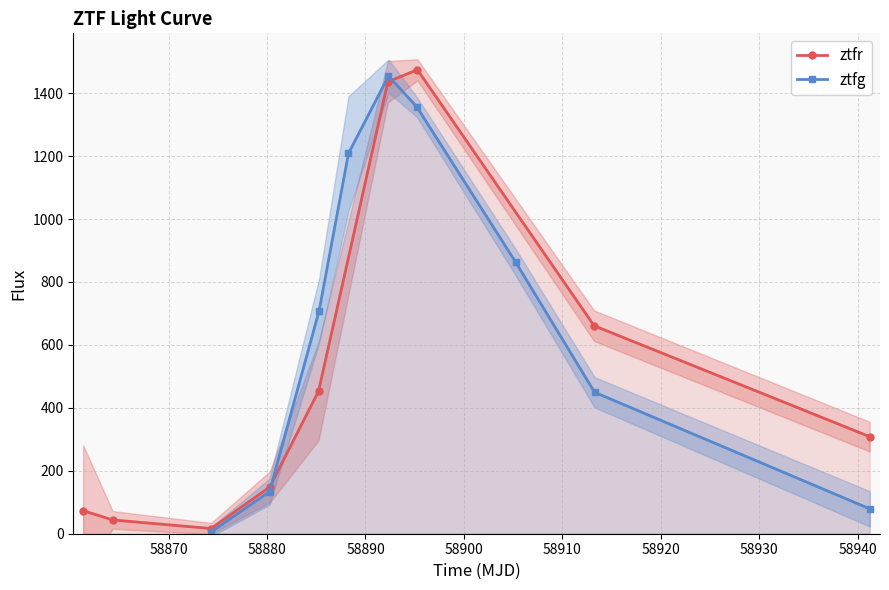

How many interior local valleys does the ztfr series have?

1